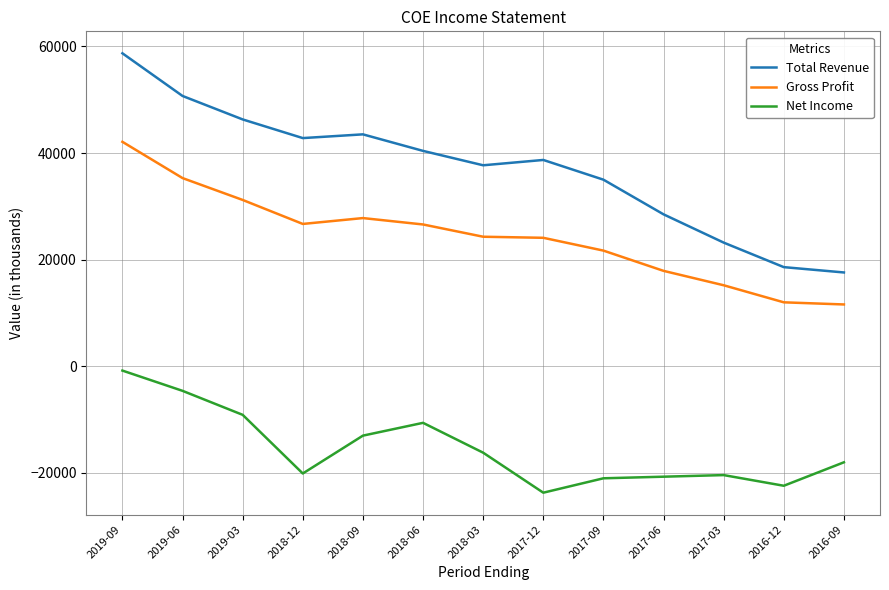

The value of Net Income at 2018-03 is -16200. True or false?

True